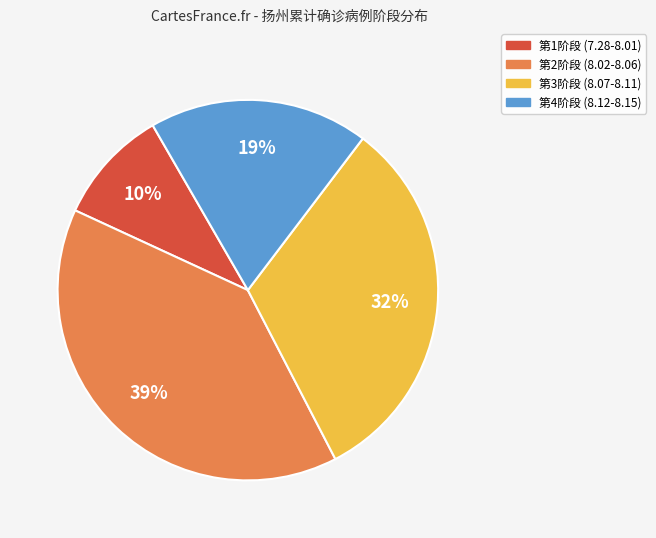

How many segments does this pie chart have?

4